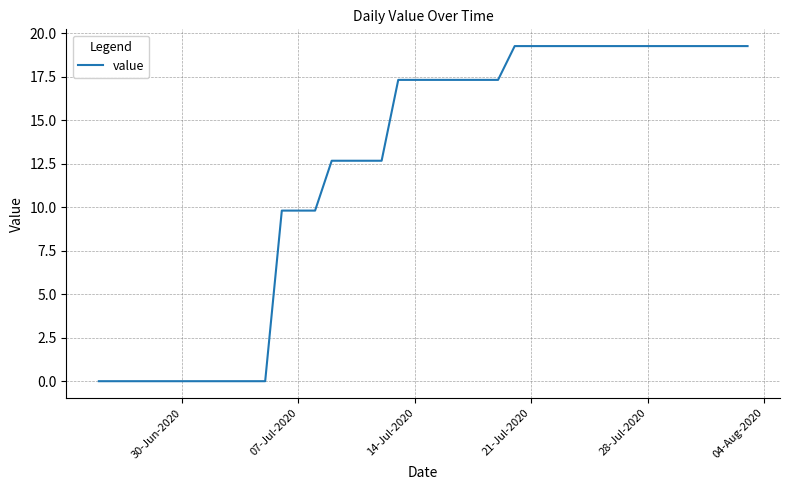

What is the difference between the maximum and minimum values?

19.3